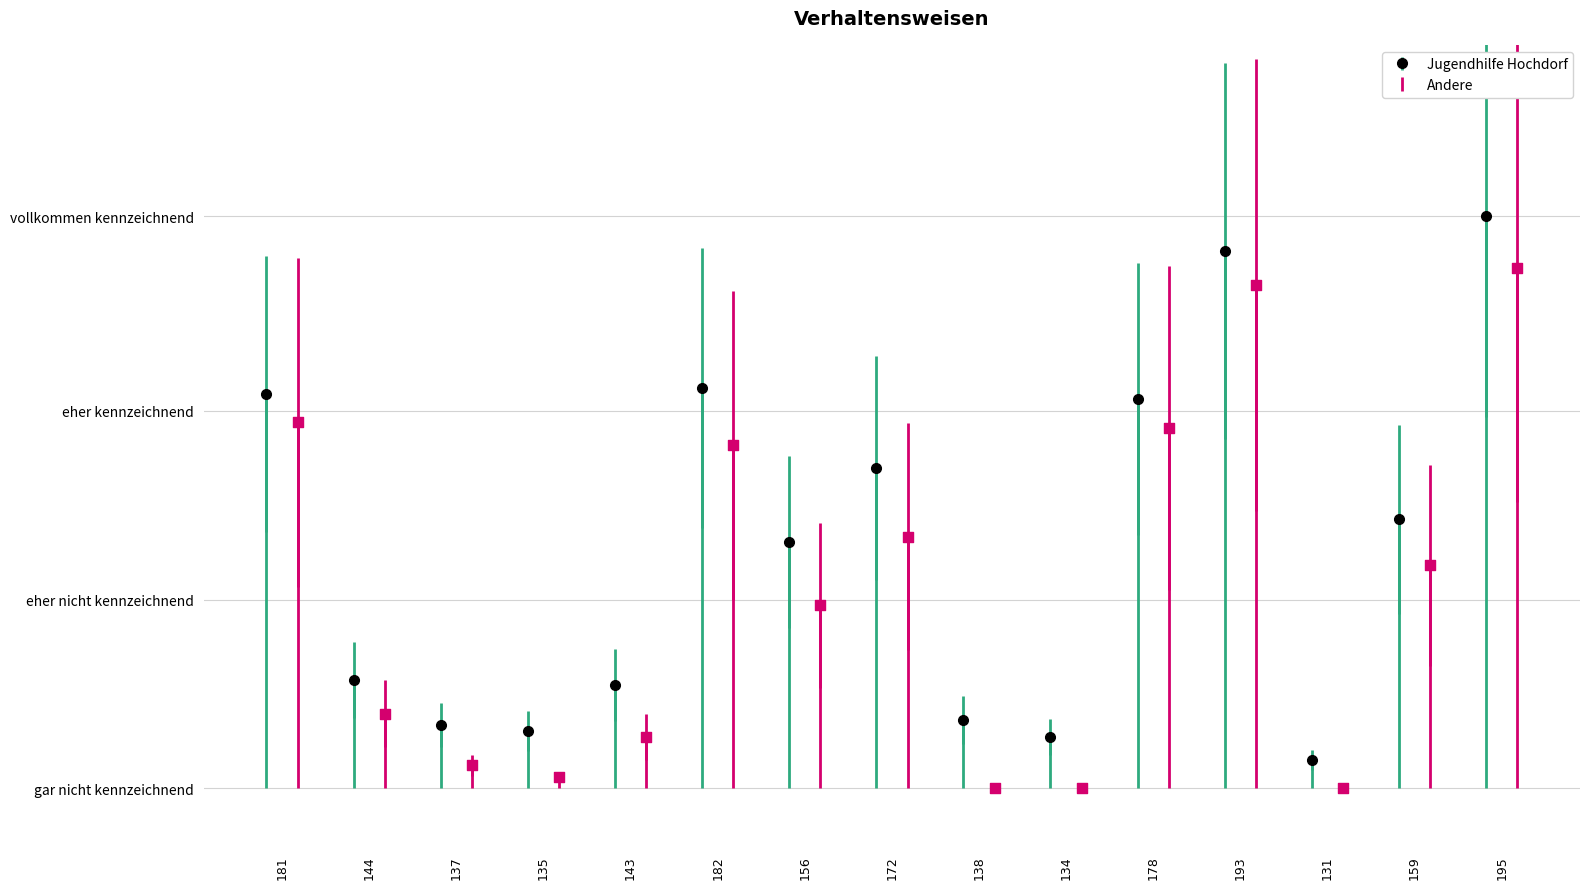

What is the change in value from 134 to 178?

+59